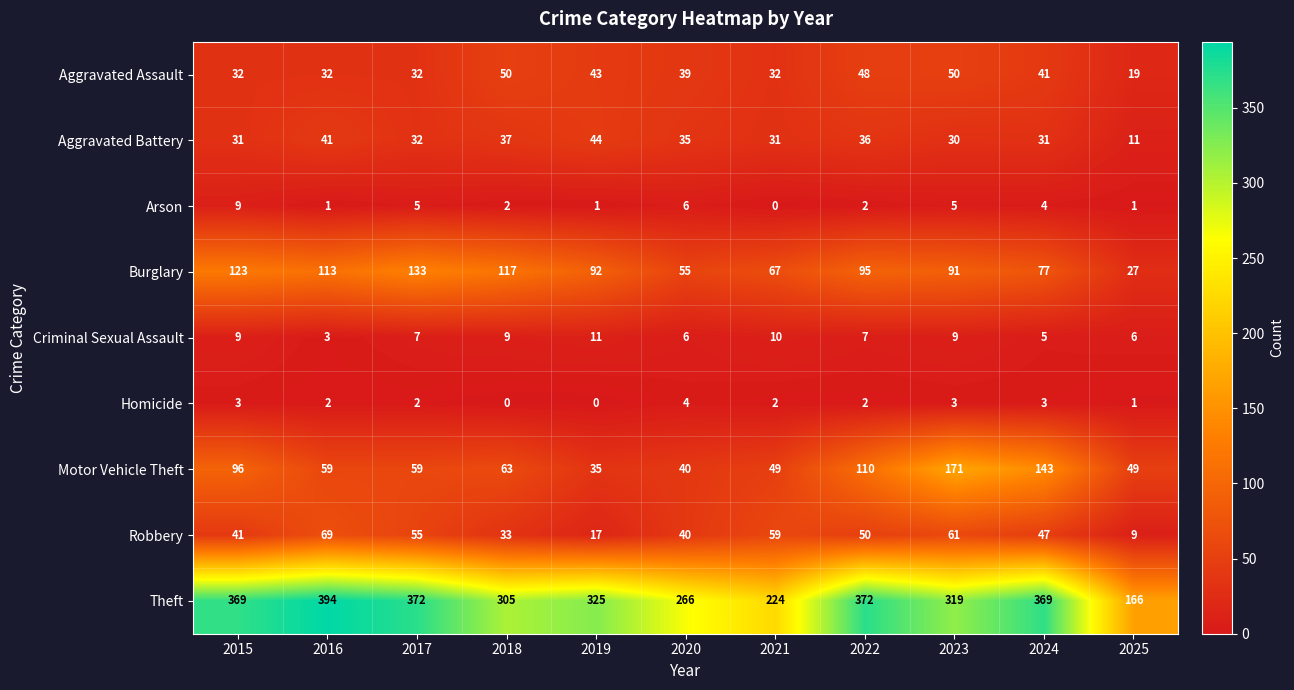

At which category is the sum across all series the highest?

2023